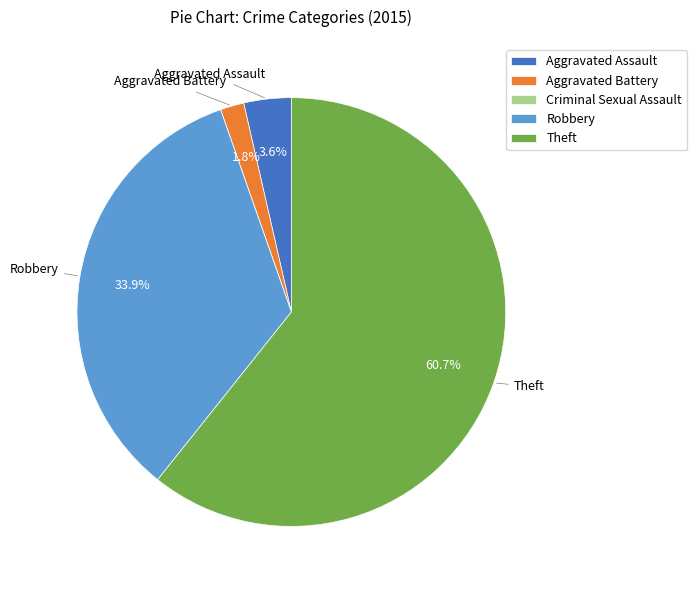

To the nearest percent, what is the difference between the Robbery and Theft slice percentages?

27%